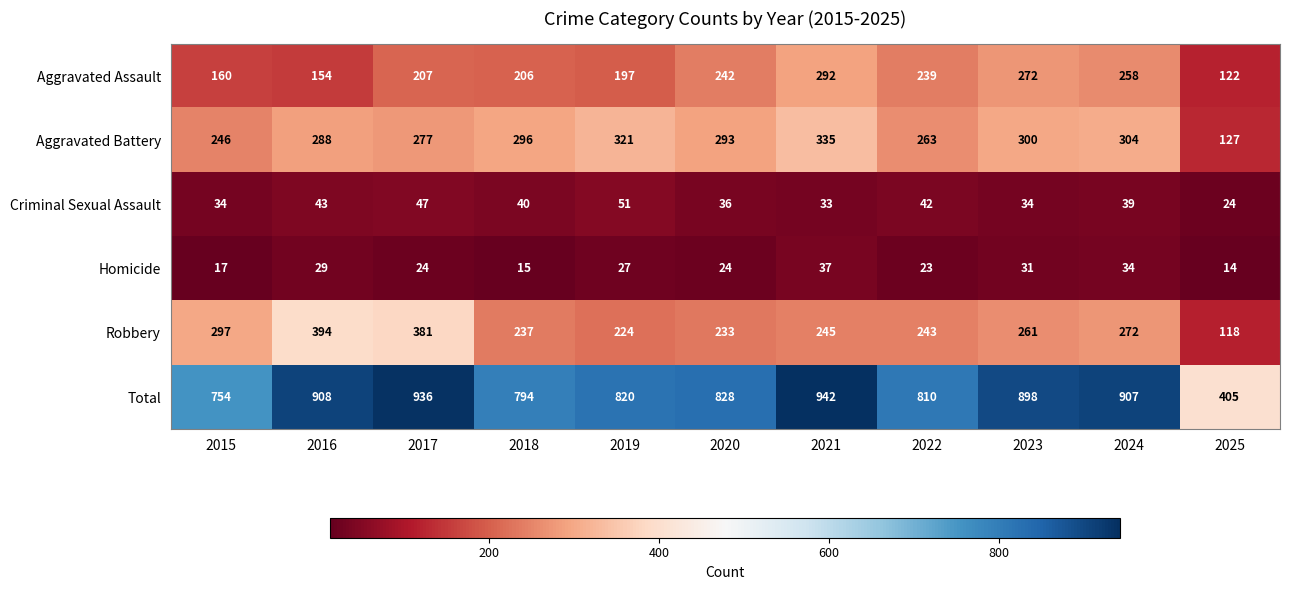

The Aggravated Assault series shows 272 at 2023. True or false?

True